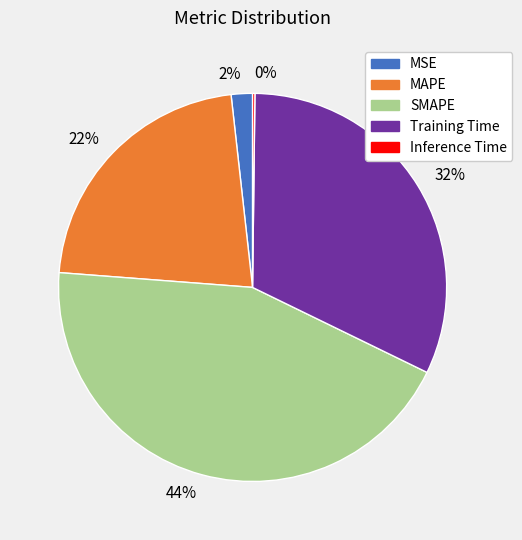

To the nearest percent, what is the difference between the largest and smallest slice percentages?

44%